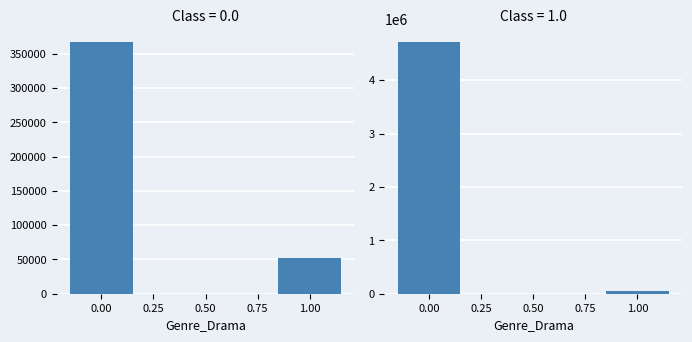

How many data points does each series have?

2